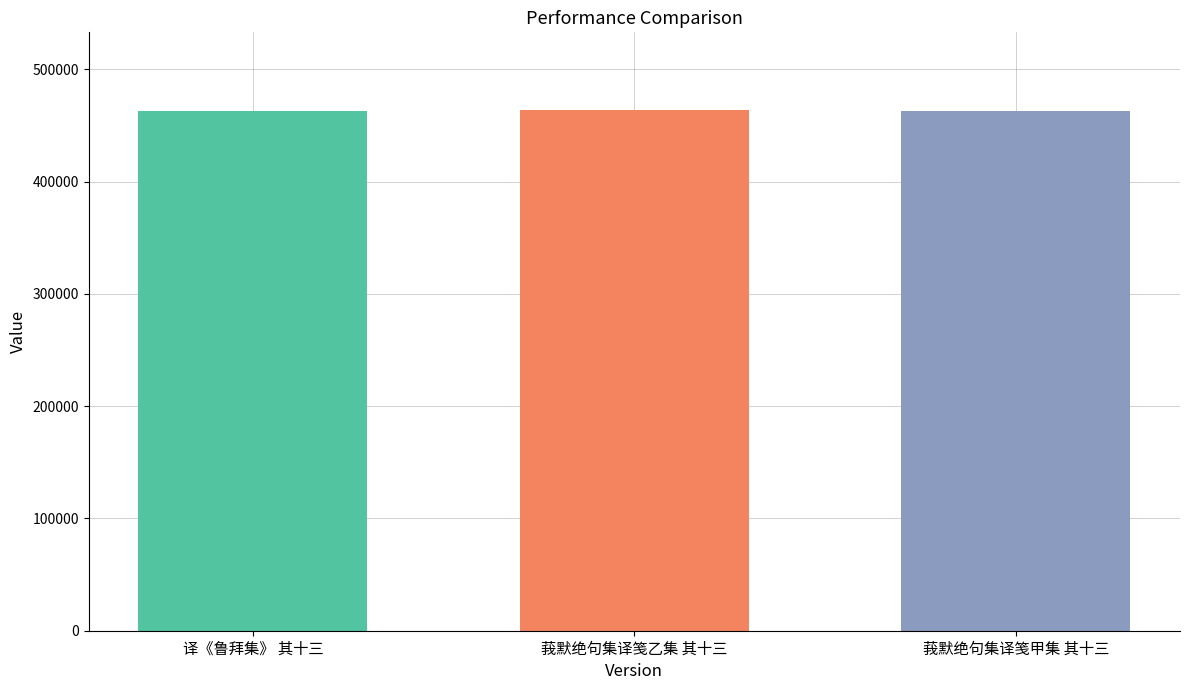

How many values are between 462499 and 463336?

3